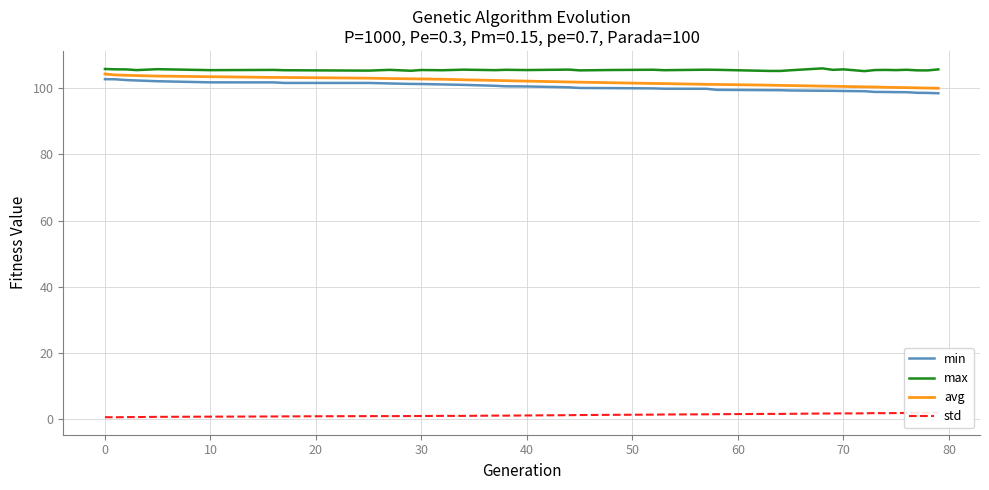

Reading right to left, list all the values displayed in this chart.

min: 98.5	98.6	98.7	98.8	98.9	98.9	98.9	99.1	99.2	99.2	99.3	99.3	99.4	99.4	99.5	99.6	99.9	99.9	100.0	100.1	100.1	100.3	100.6	100.6	100.8	101.1	101.2	101.3	101.3	101.5	101.6	101.6	101.8	101.8	102.2	102.4	102.5	102.7	102.8
max: 105.7	105.4	105.4	105.6	105.5	105.6	105.5	105.2	105.5	105.7	105.6	106.0	105.5	105.3	105.3	105.6	105.6	105.5	105.6	105.6	105.4	105.7	105.5	105.6	105.5	105.7	105.5	105.6	105.3	105.6	105.4	105.5	105.6	105.5	105.8	105.5	105.7	105.8	105.9
avg: 100.0	100.1	100.2	100.2	100.3	100.3	100.4	100.5	100.5	100.6	100.6	100.7	100.8	100.9	101.0	101.2	101.2	101.4	101.5	101.7	101.9	101.9	102.2	102.3	102.4	102.6	102.8	102.9	102.9	103.0	103.1	103.3	103.3	103.5	103.7	103.9	104.0	104.1	104.4
std: 1.8	1.8	1.8	1.8	1.7	1.7	1.7	1.7	1.6	1.6	1.6	1.6	1.5	1.5	1.5	1.4	1.4	1.3	1.3	1.2	1.1	1.1	1.0	1.0	1.0	0.9	0.9	0.9	0.8	0.8	0.8	0.7	0.7	0.7	0.6	0.5	0.5	0.5	0.5